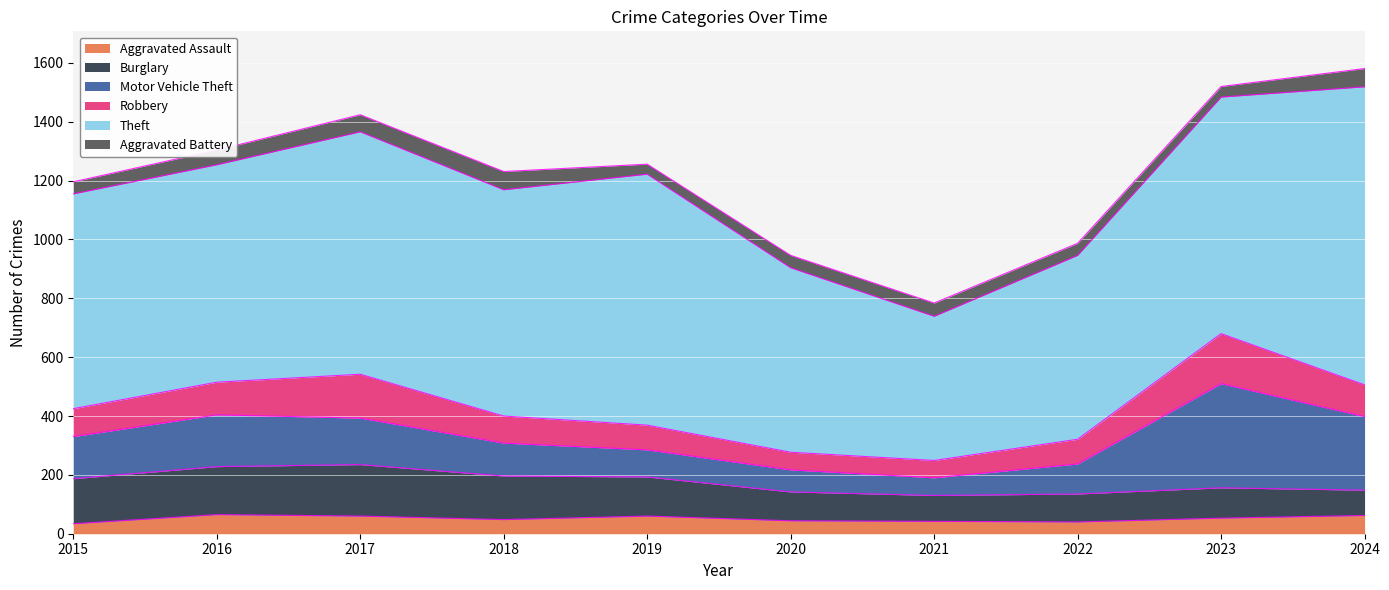

At which label is Aggravated Assault closest to 49?

2018